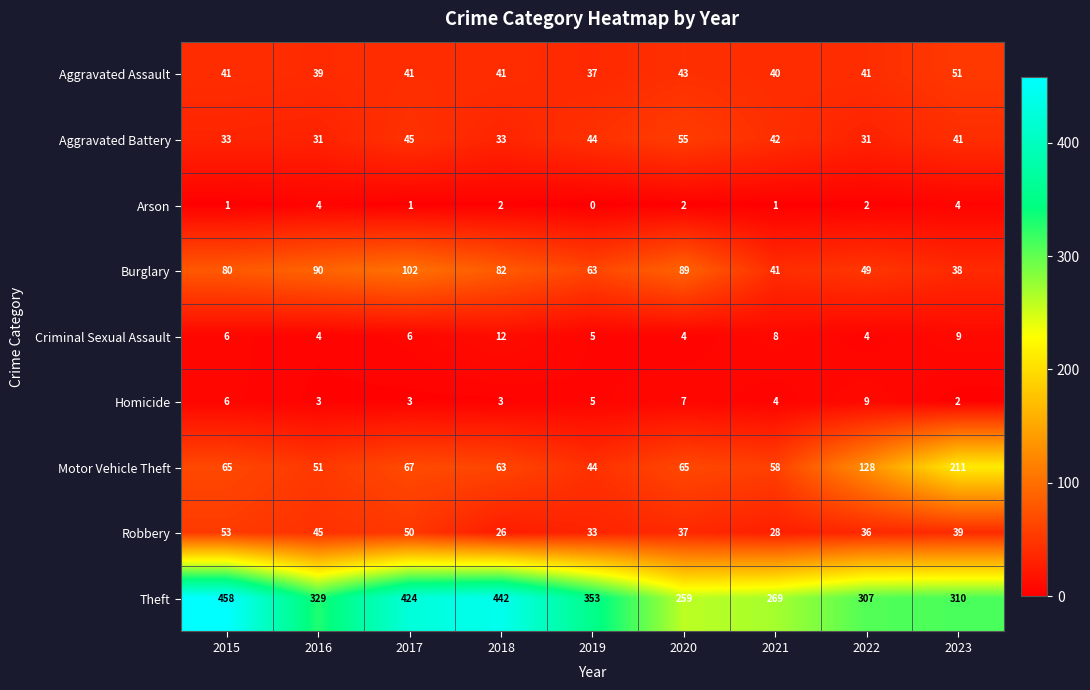

Which label corresponds to the smallest value in the chart?

2019